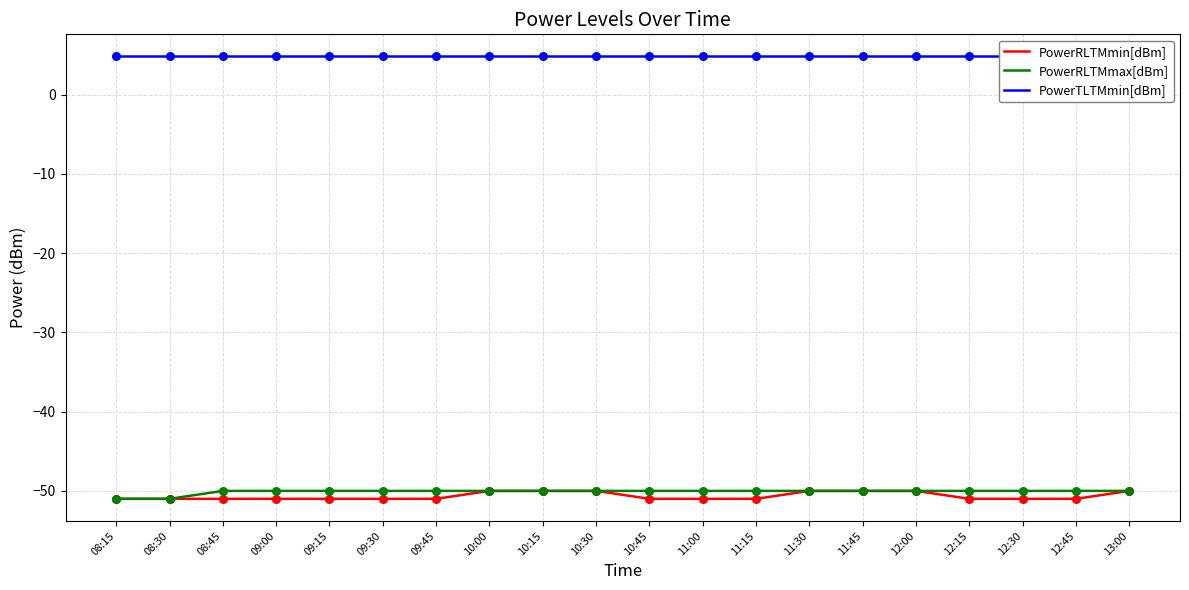

True or false: PowerRLTMmin[dBm] has a value of -51 at 09:15.

True